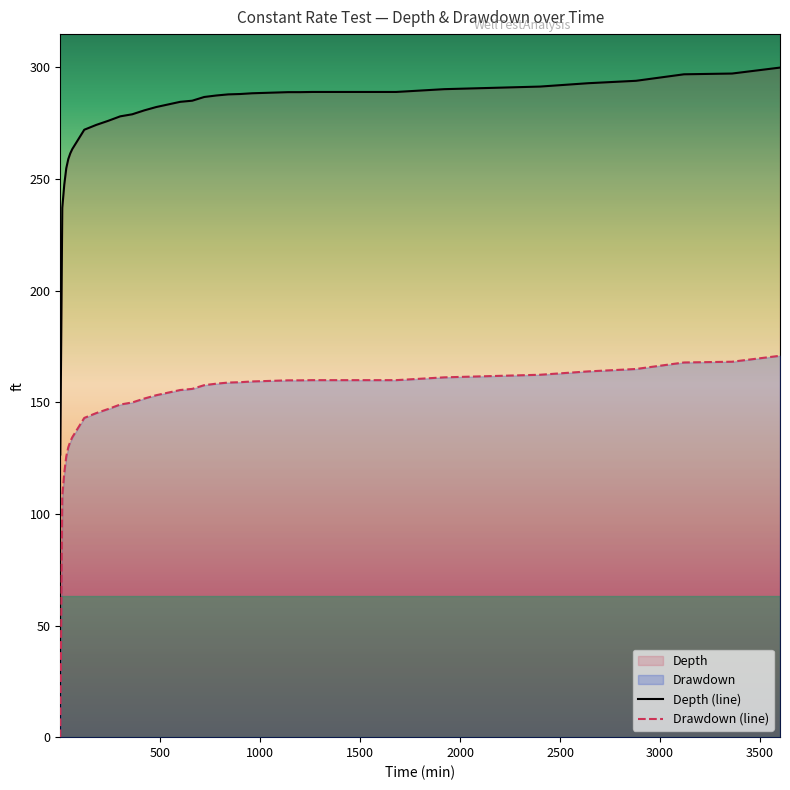

How many lines are shown in the chart?

2